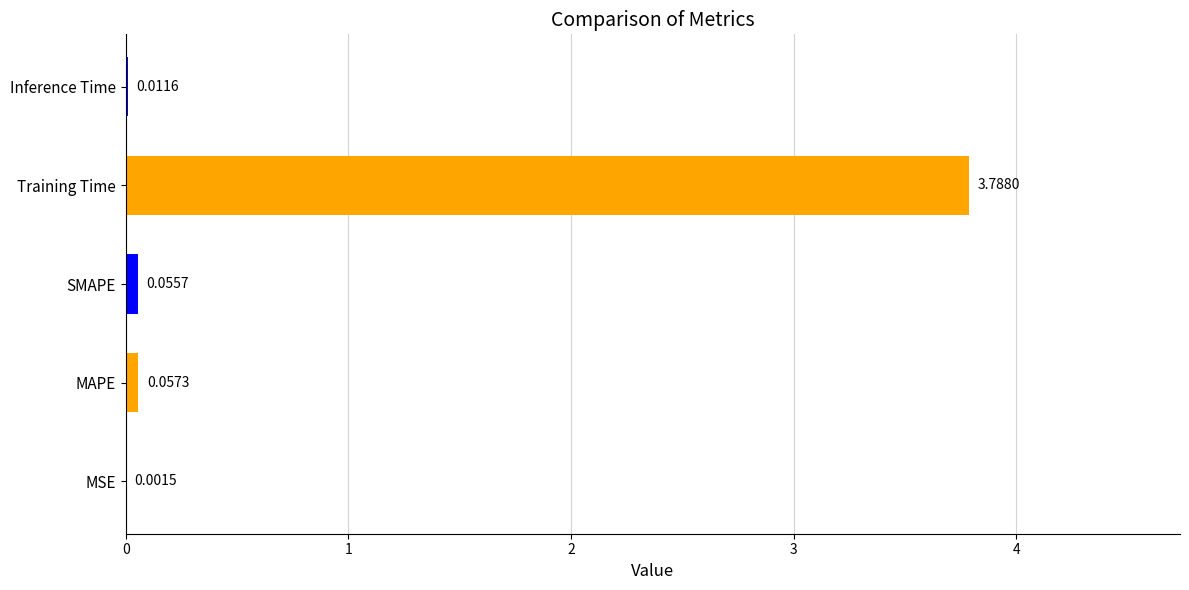

What is the change in value from Training Time to Inference Time?

-3.8